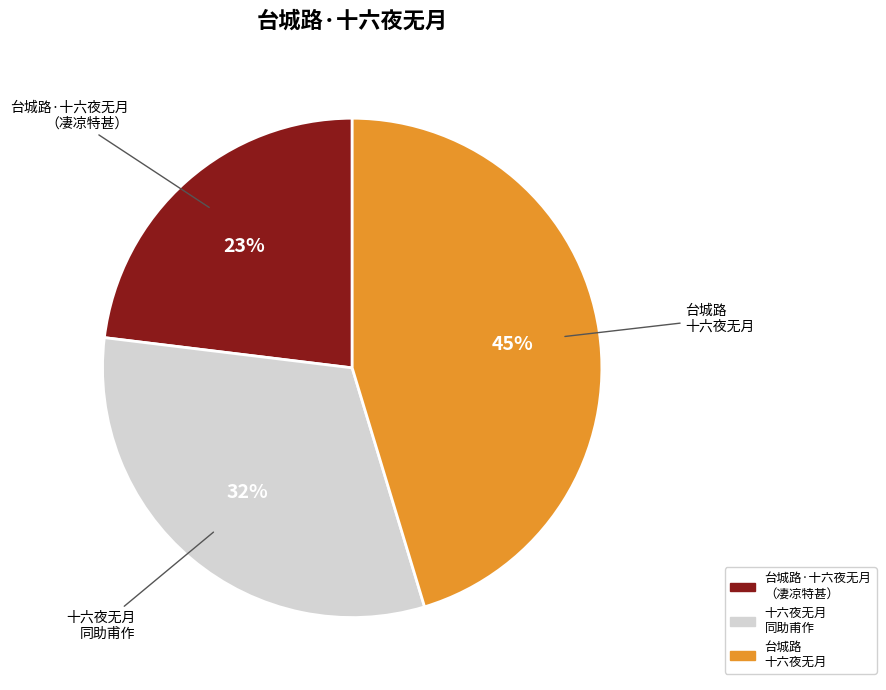

To the nearest percent, what is the average slice percentage?

33%